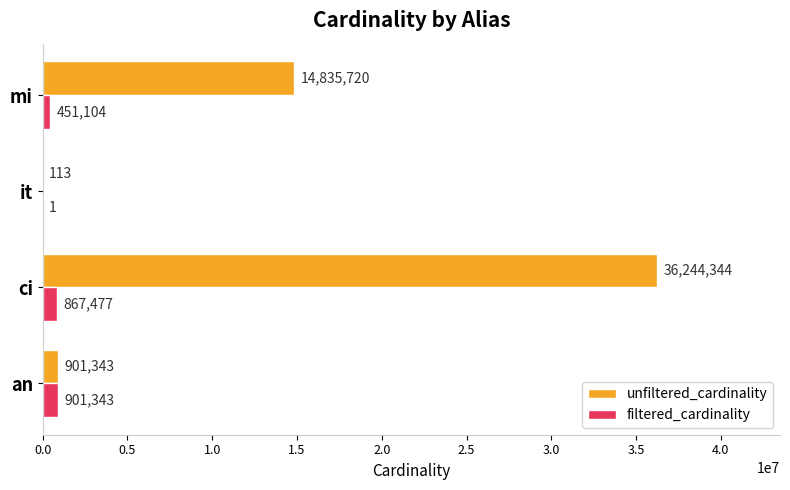

What is the total value across all series at an?

1802686